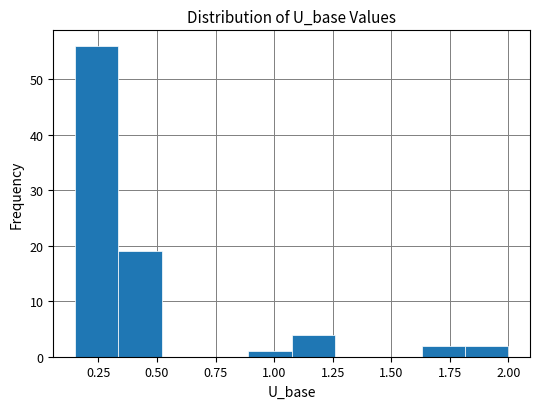

Around what value on the x-axis is the tallest bar? Give the approximate position of its centre, as read against the axis.

0.25